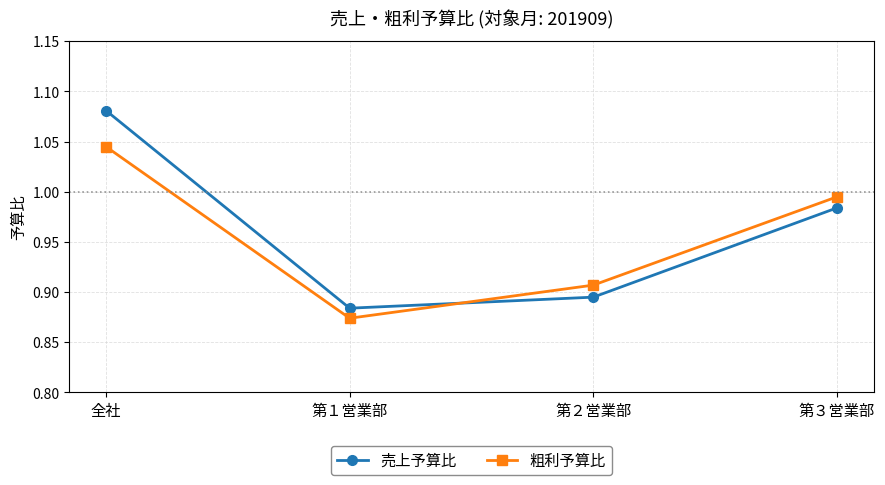

True or false: 粗利予算比 has a value of 1.7 at 第３営業部.

False